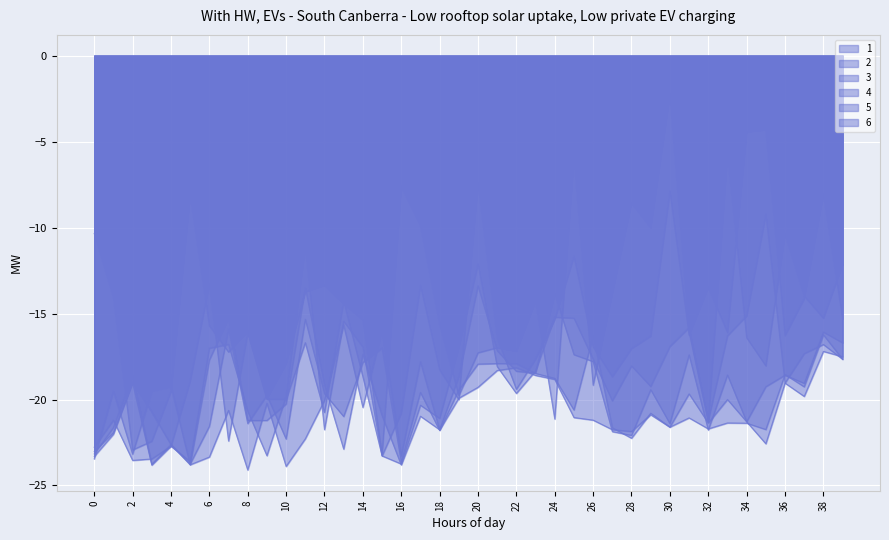

The value of 1 at 22 is -17.2. True or false?

True